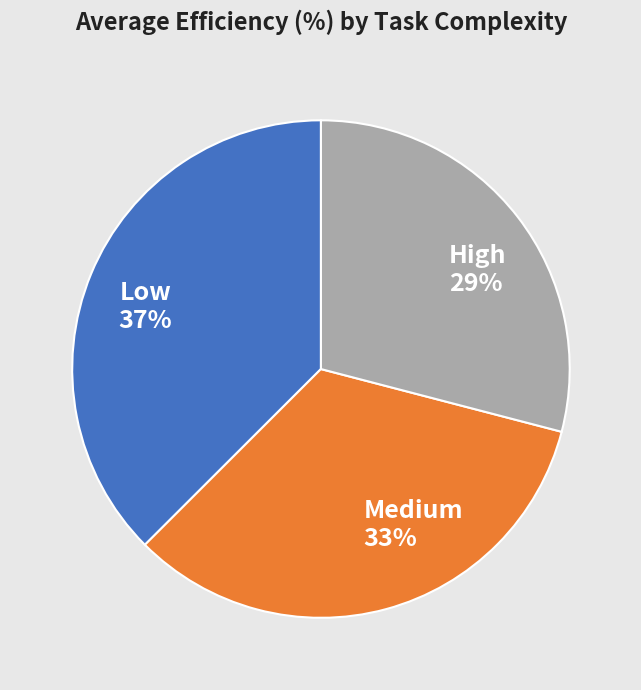

Is High the majority of the pie?

No